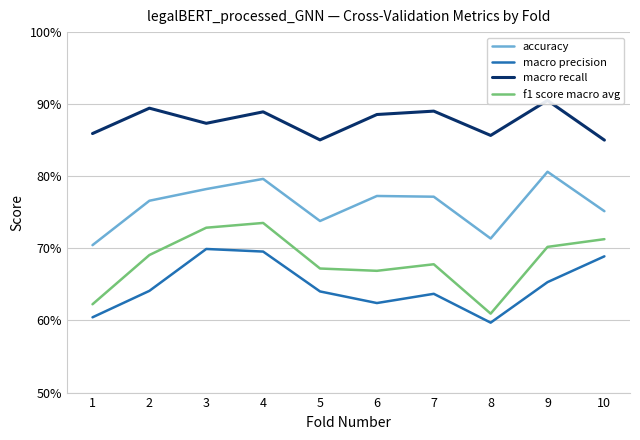

Which has a higher value, 8 or 3?

3